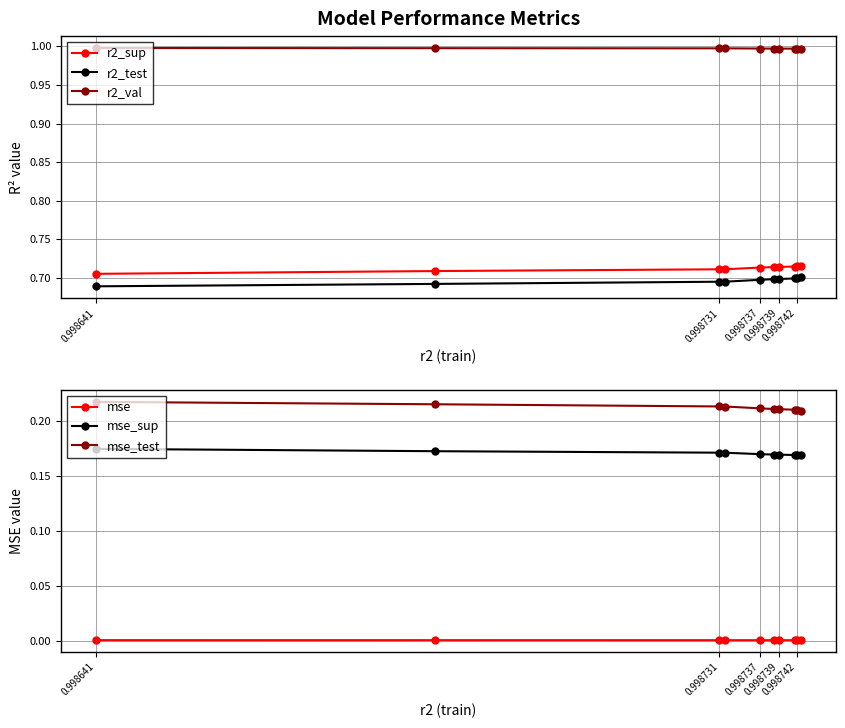

True or false: r2_sup and r2_val intersect in this chart.

False